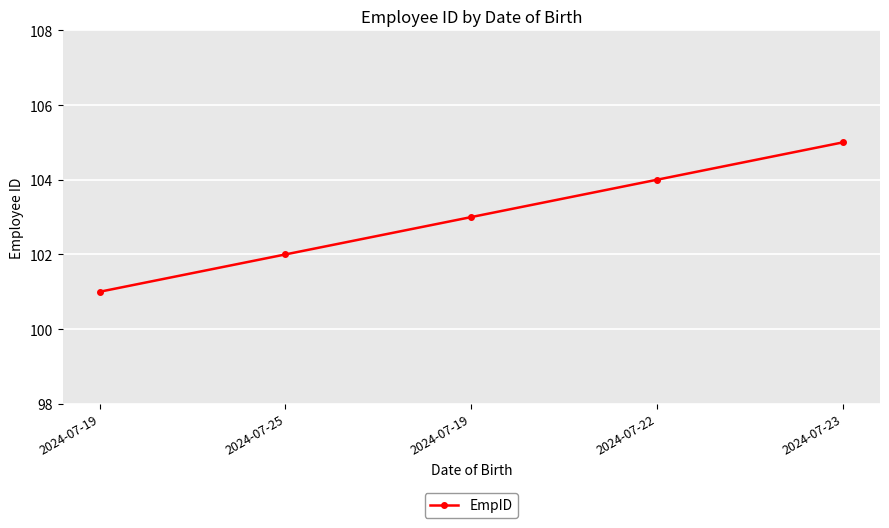

Between 2024-07-25 and 2024-07-23, which is larger?

2024-07-23